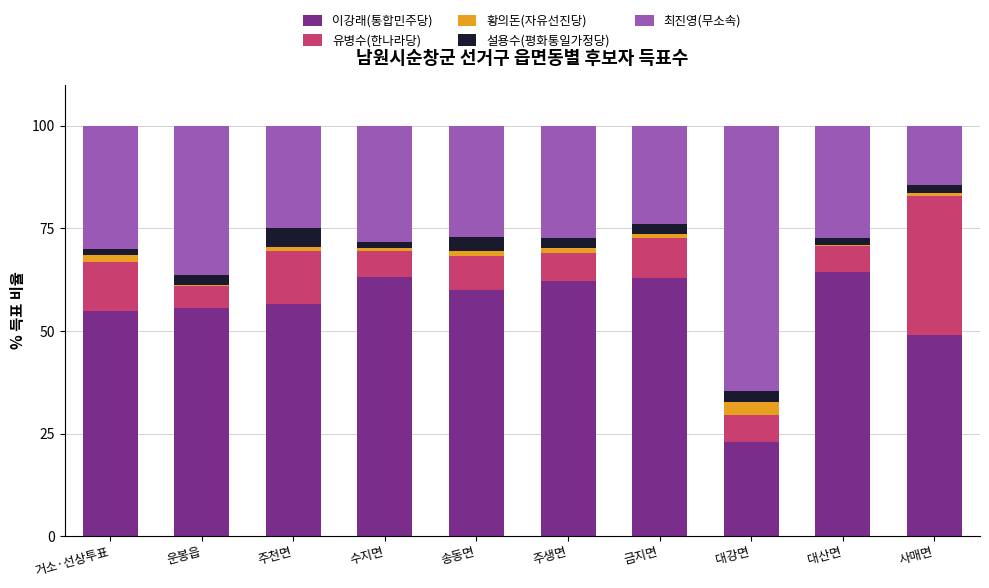

Is it true that 이강래(통합민주당) equals 16.3 at 수지면?

False